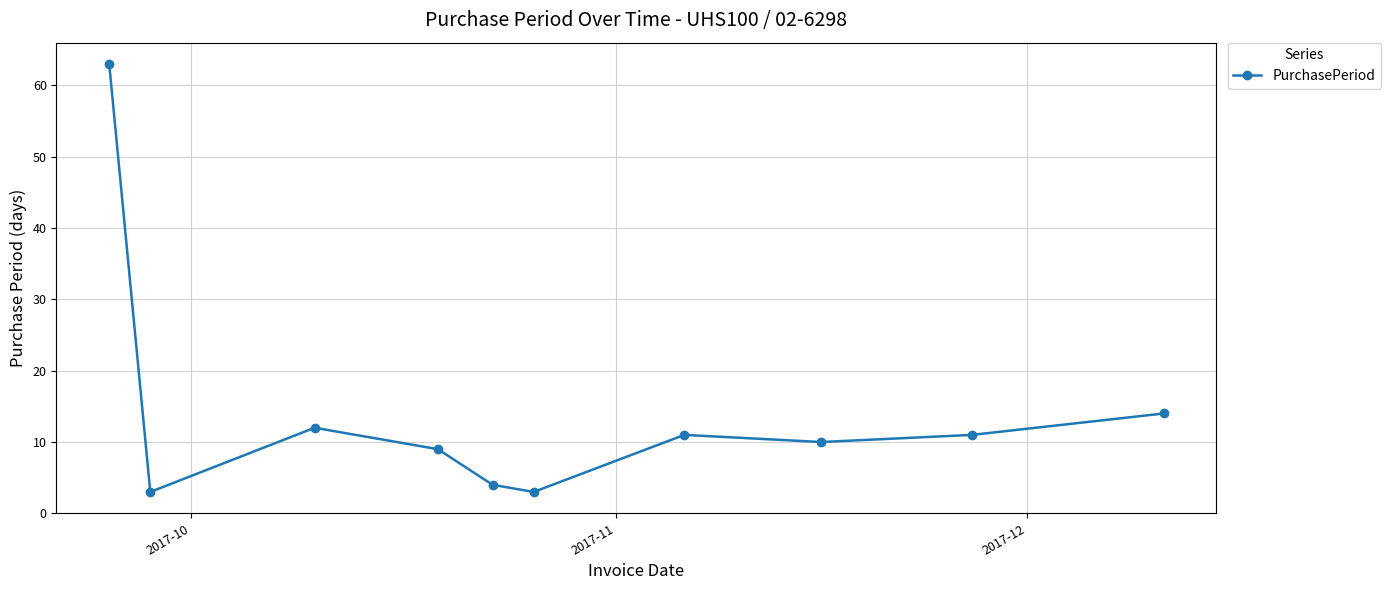

Count the number of categories in the chart.

10